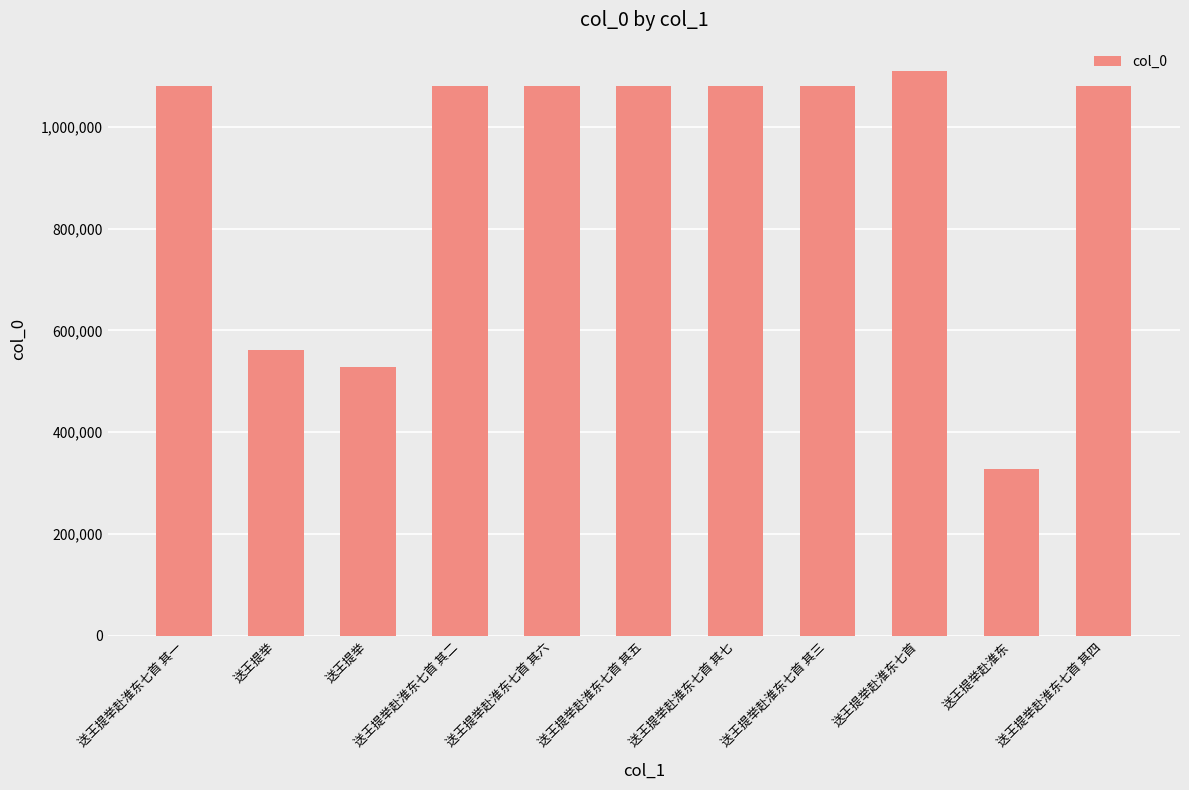

List the labels in order of value, largest first.

送王提举赴淮东七首, 送王提举赴淮东七首 其七, 送王提举赴淮东七首 其六, 送王提举赴淮东七首 其五, 送王提举赴淮东七首 其四, 送王提举赴淮东七首 其三, 送王提举赴淮东七首 其二, 送王提举赴淮东七首 其一, 送王提举, 送王提举, 送王提举赴淮东